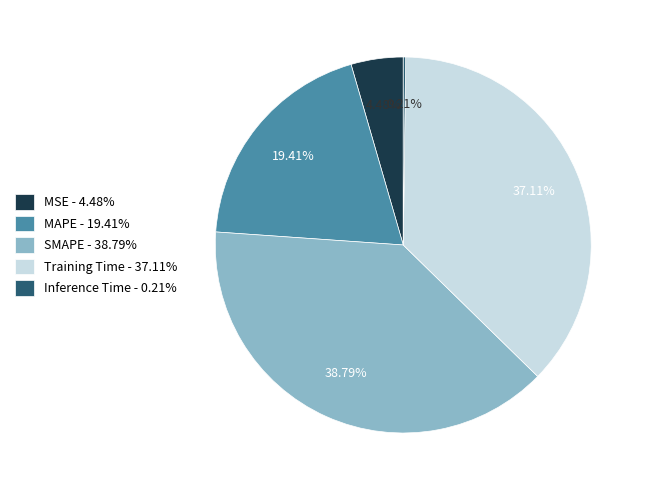

To the nearest percent, what portion does Training Time represent?

37%